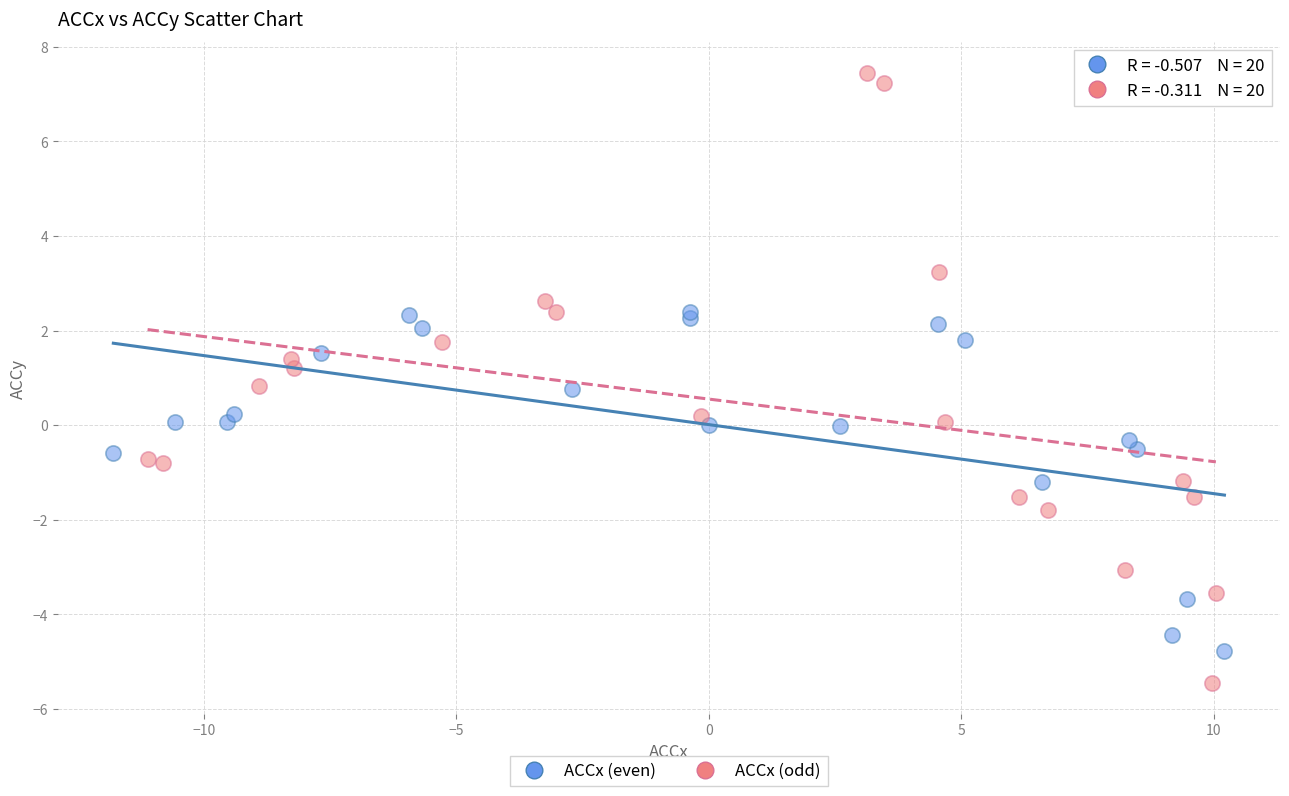

Which series reaches the maximum Y coordinate?

ACCx (odd)